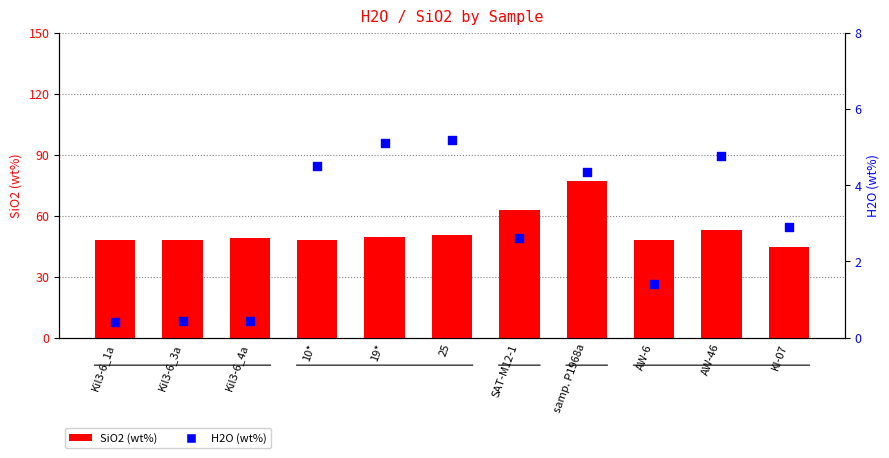

What are all the series names shown in the legend?

SiO2, H2O